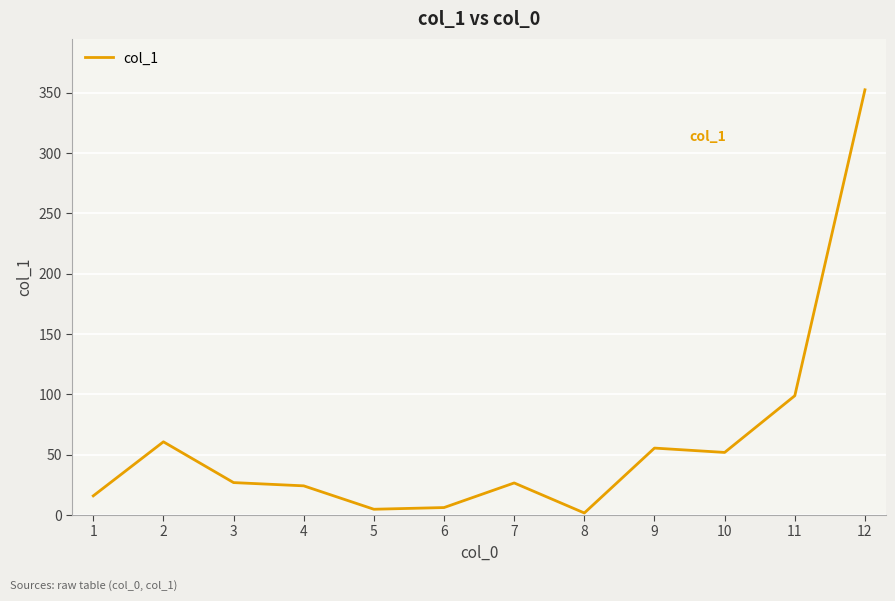

What is the difference between the maximum and minimum values?

350.8